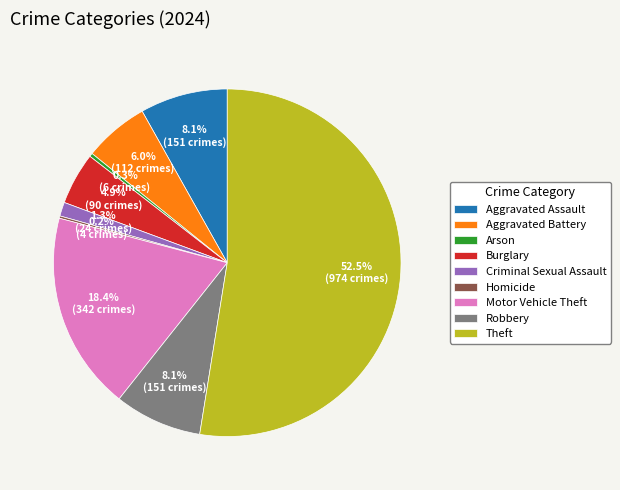

Approximately how many times larger is the value at Theft compared to Robbery?

6.5